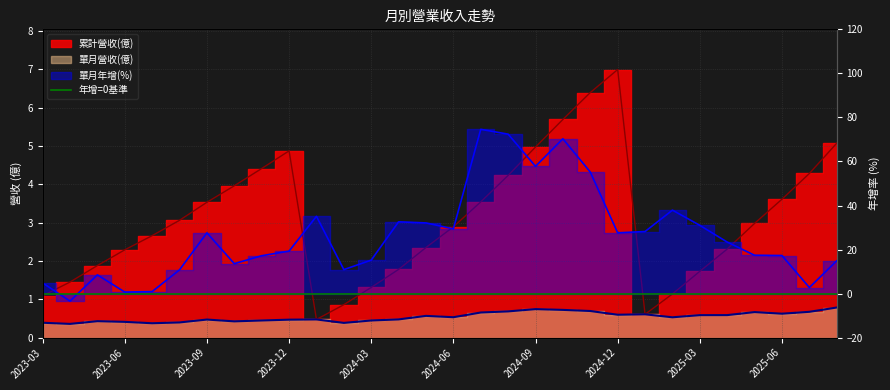

How many interior local valleys does the 單月年增(%) series have?

8